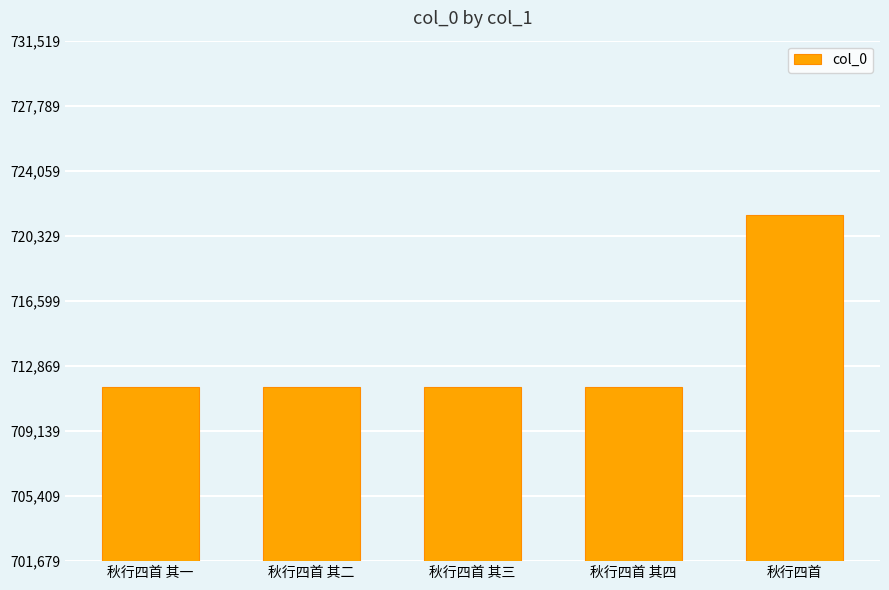

Which has a higher value, 秋行四首 or 秋行四首 其三?

秋行四首